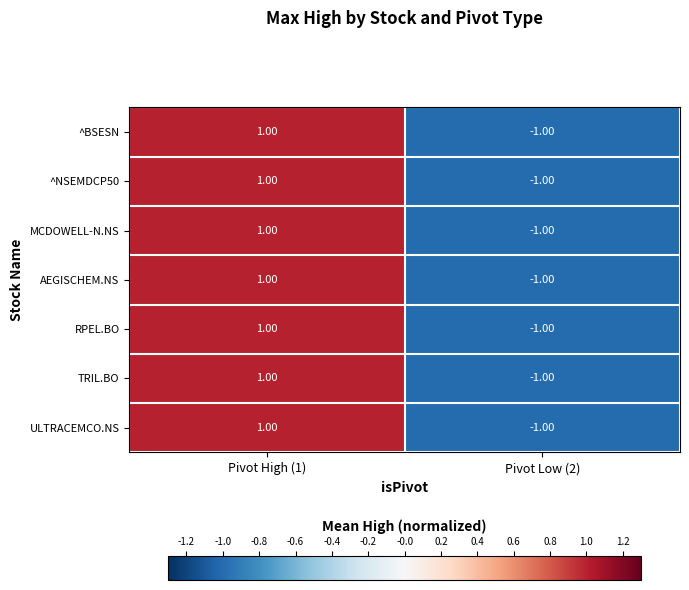

List the labels in order of TRIL.BO value, largest first.

Pivot High (1), Pivot Low (2)